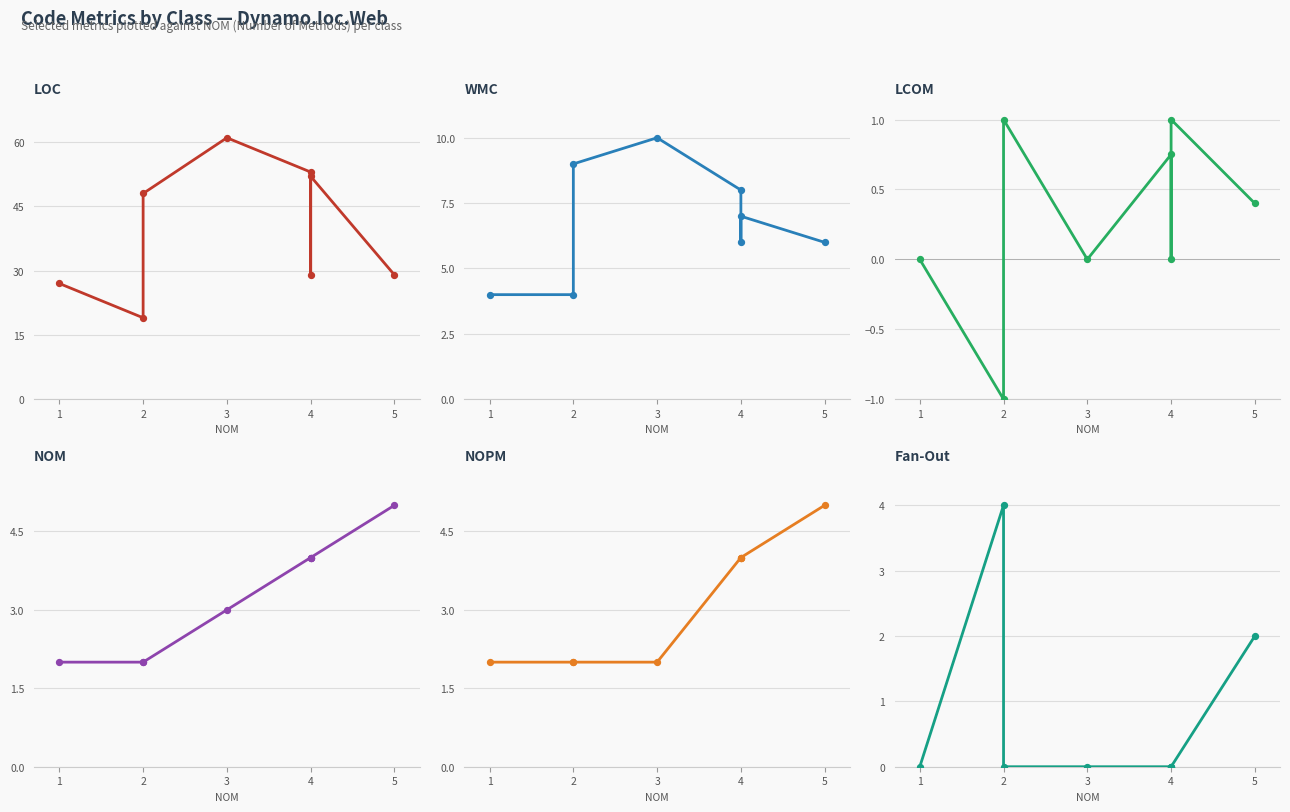

At how many categories does at least one series exceed 46?

4